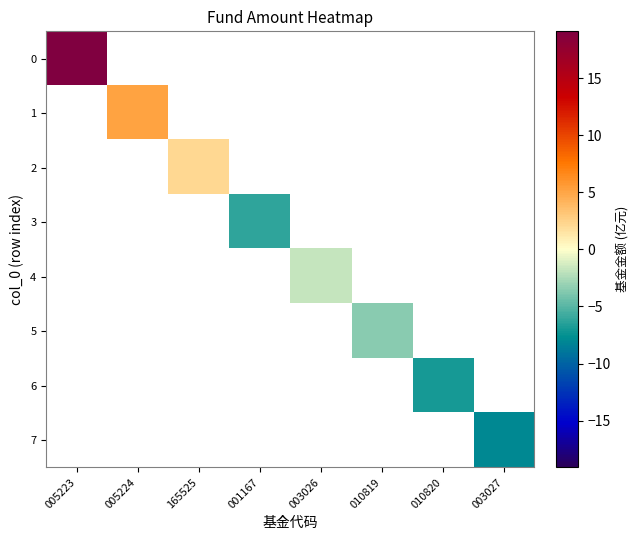

Between 010820 and 003026, which is larger?

003026